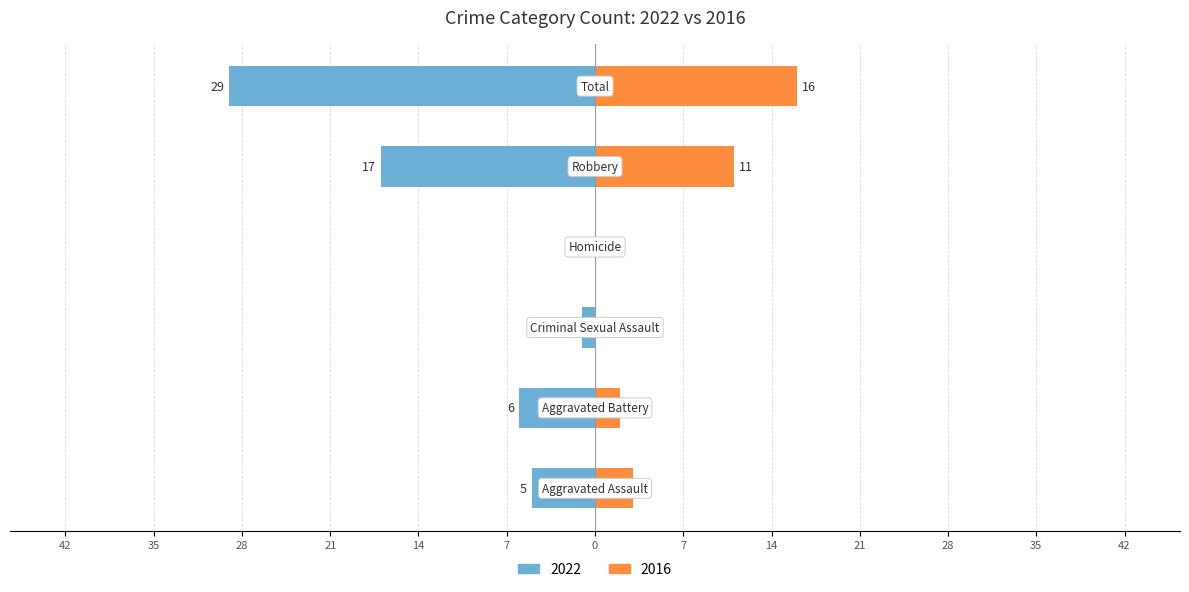

What is the label of the 6th bar from the right?

Aggravated Assault